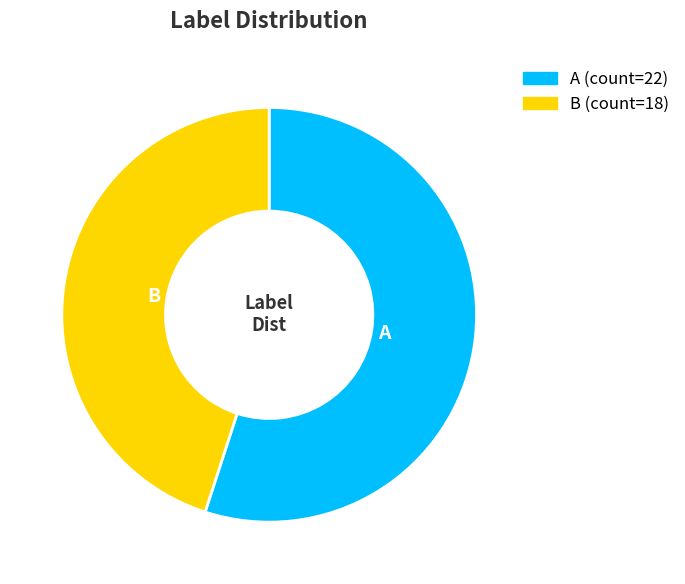

Rank the categories by value from highest to lowest.

A, B